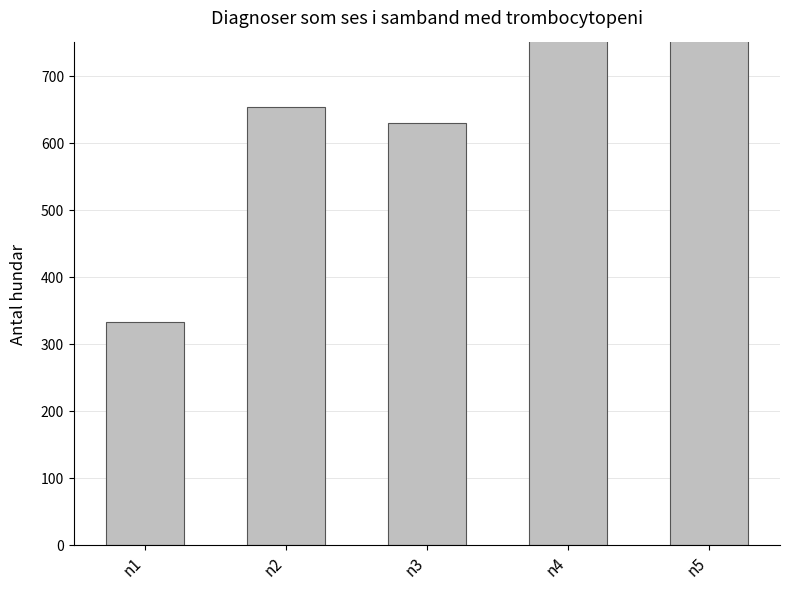

Rank the categories by value from lowest to highest.

n1, n3, n2, n4, n5